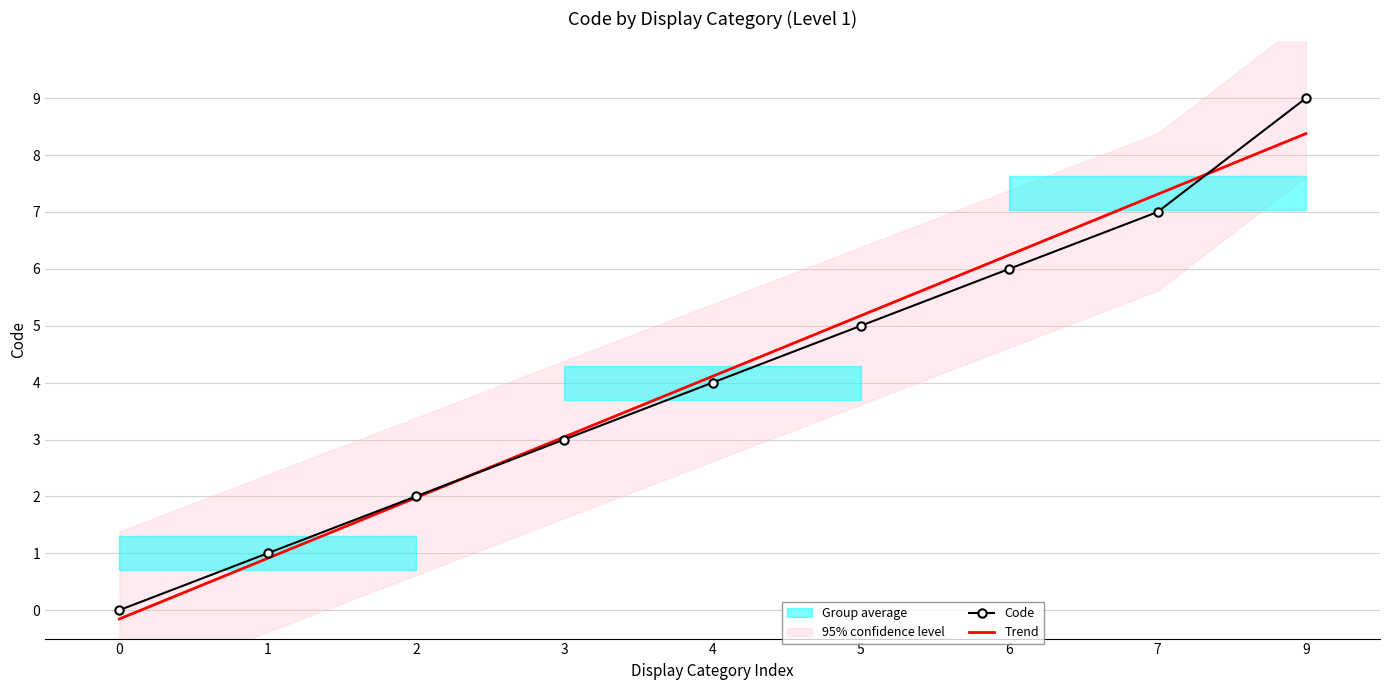

True or false: Code has more than 1 interior local peaks.

False